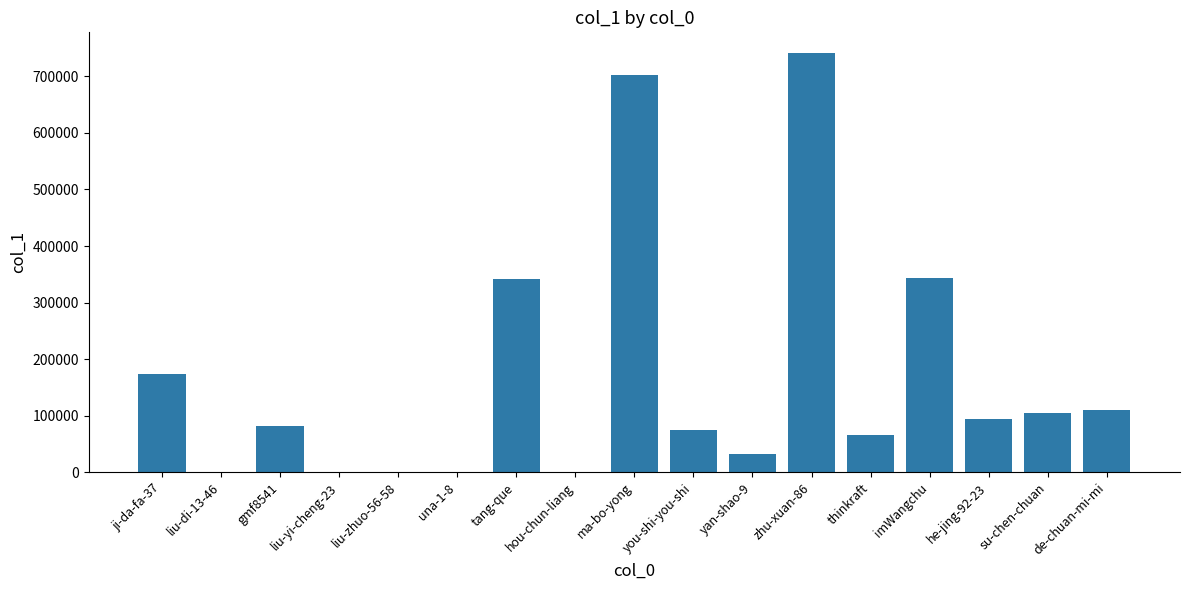

The value at he-jing-92-23 is 95012. True or false?

True